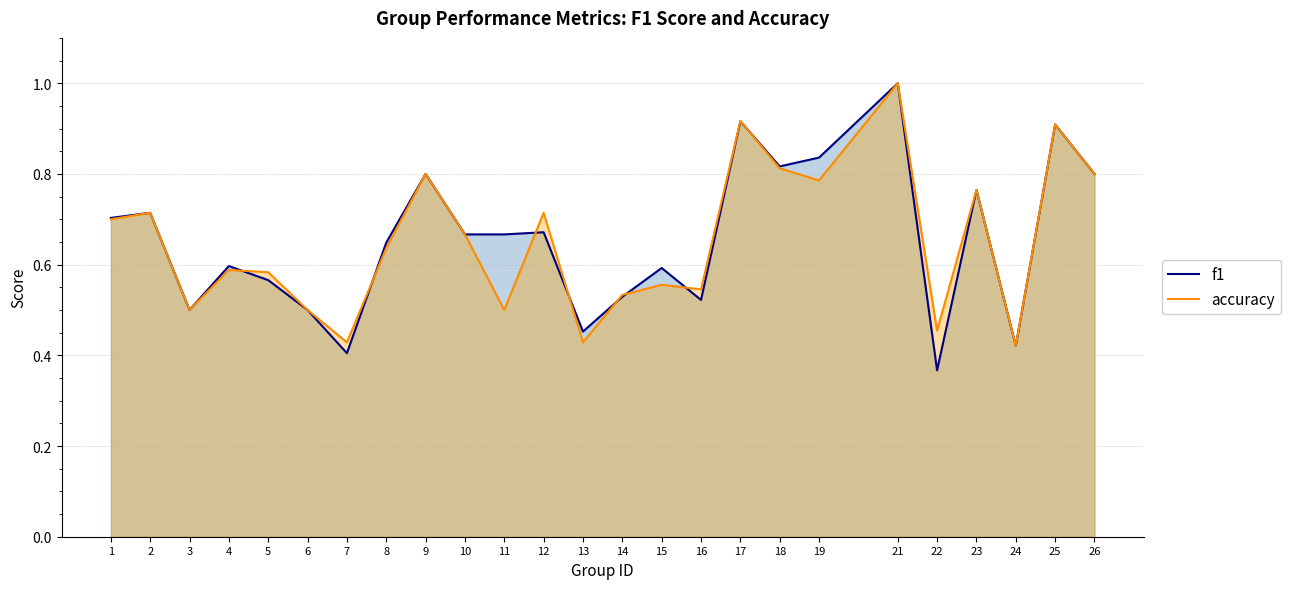

Which label corresponds to the smallest value in the chart?

22